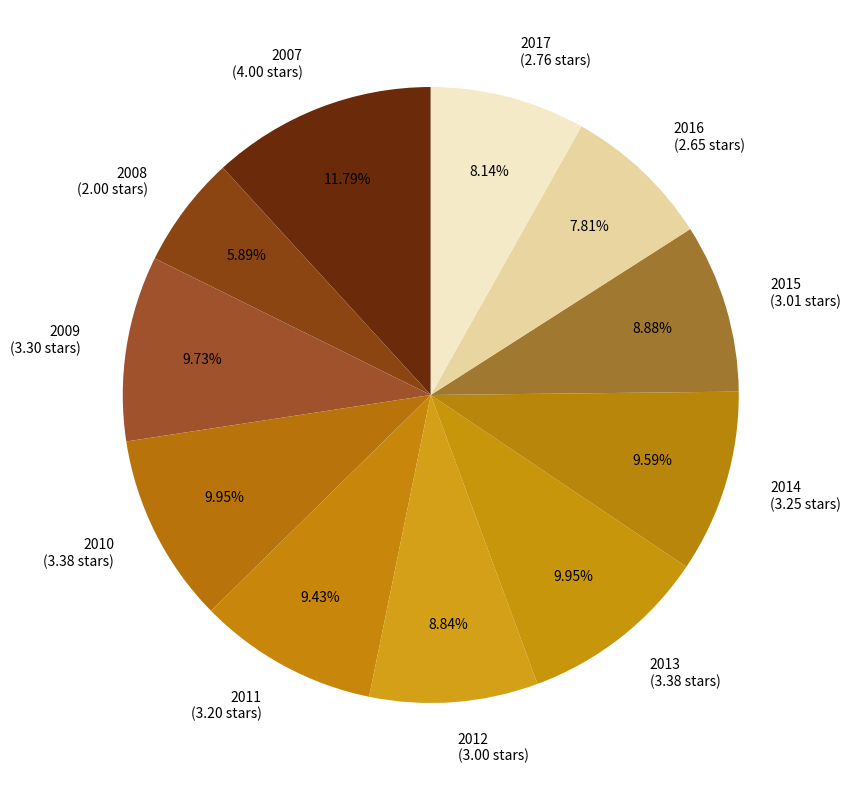

The 2008 slice represents 1% of the pie. True or false?

False